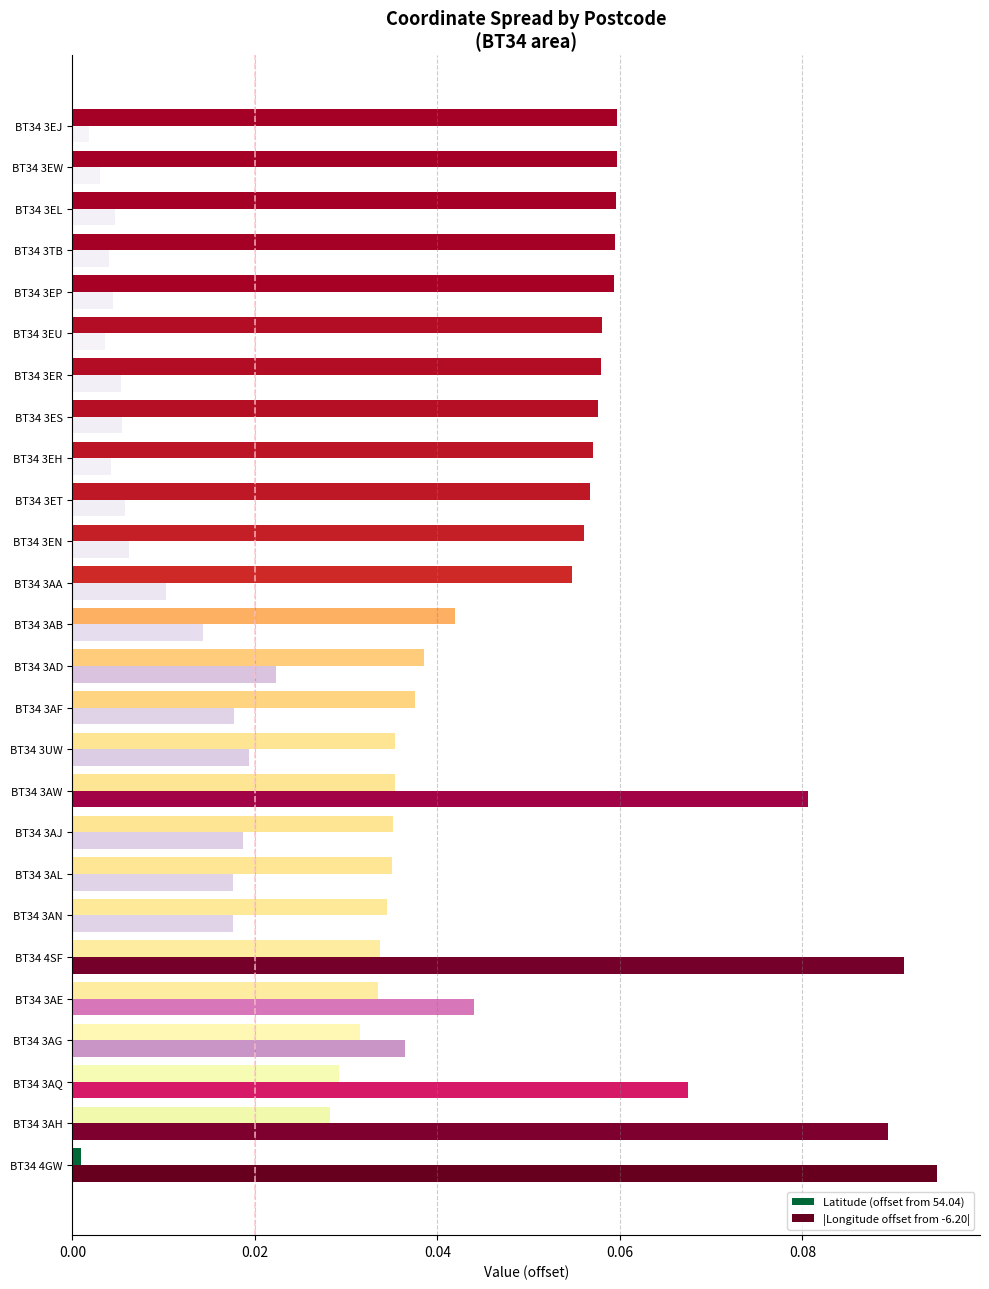

List the series in order of their peak value, highest first.

|Longitude offset from -6.20|, Latitude (offset from 54.04)